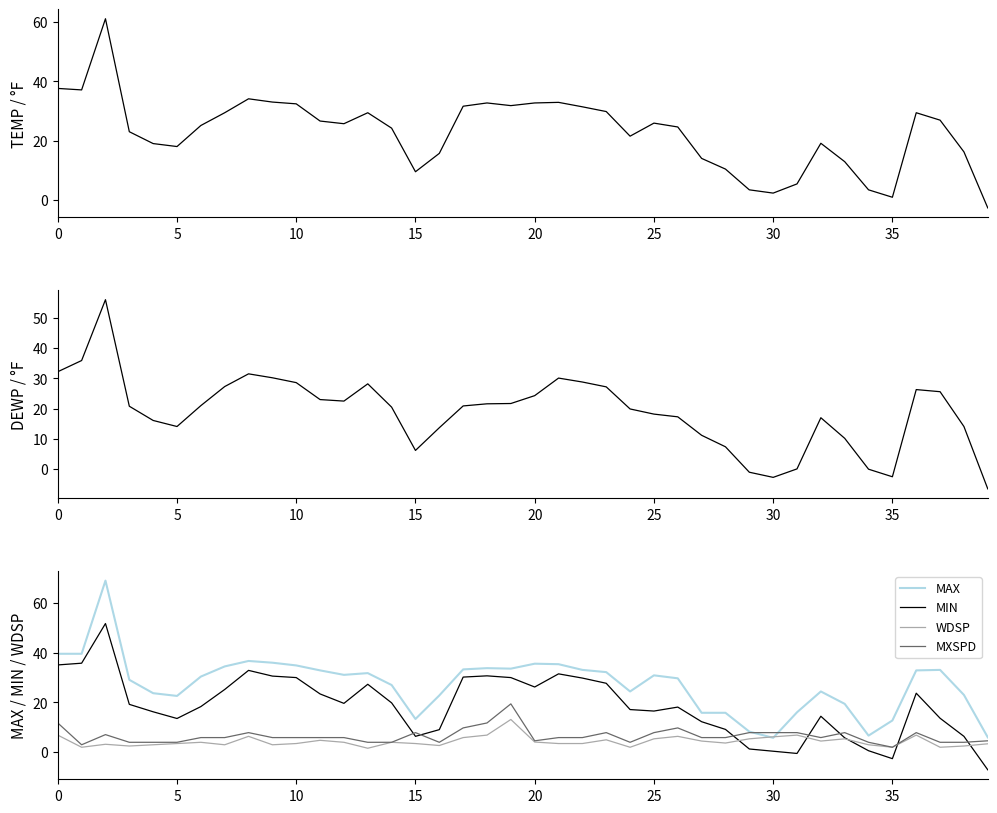

At which label does MXSPD reach its minimum?

35